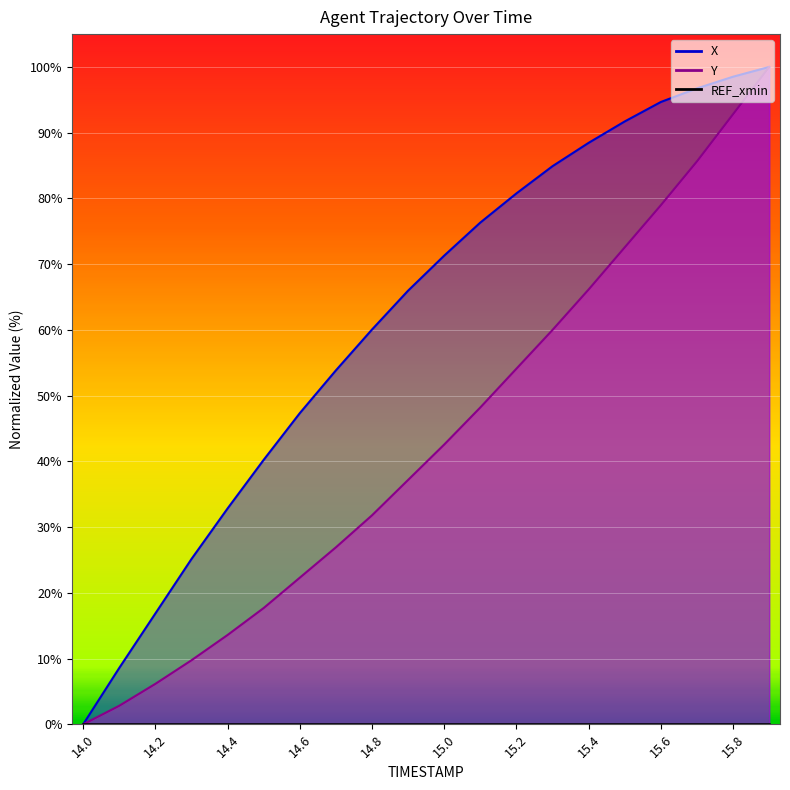

At 14.7, list the series in order from largest to smallest.

X, Y